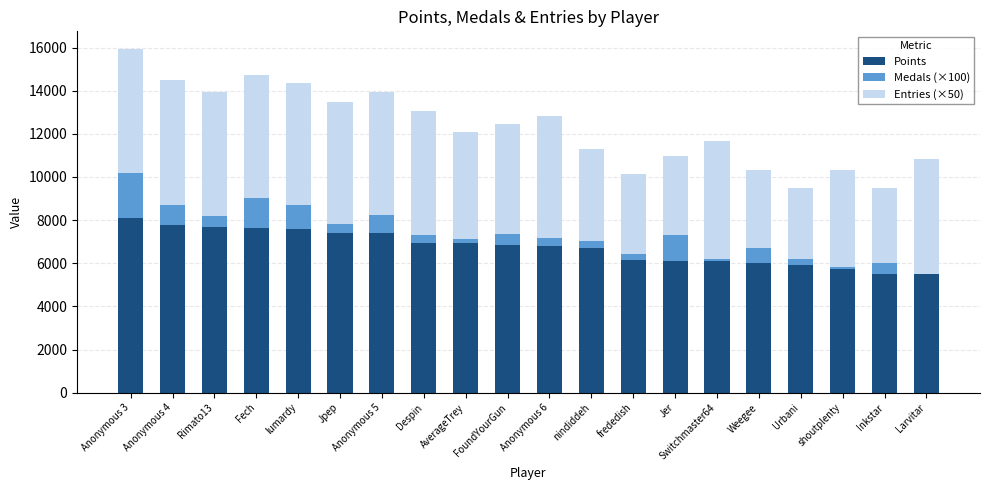

The Points series shows 6149 at frededish. True or false?

True